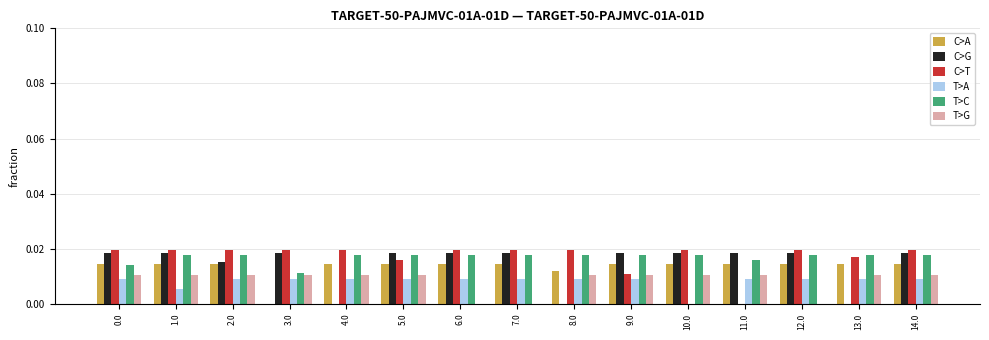

Is the value of C>T at 8.0 greater than the value of C>A at 10.0?

Yes